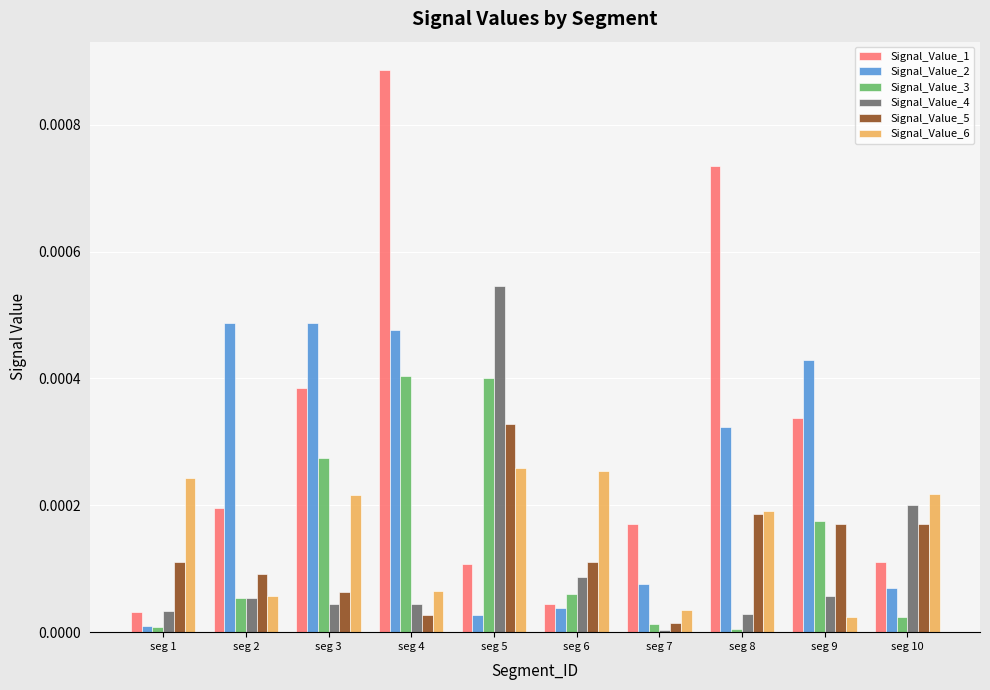

Which label corresponds to the largest value in the chart?

seg 4